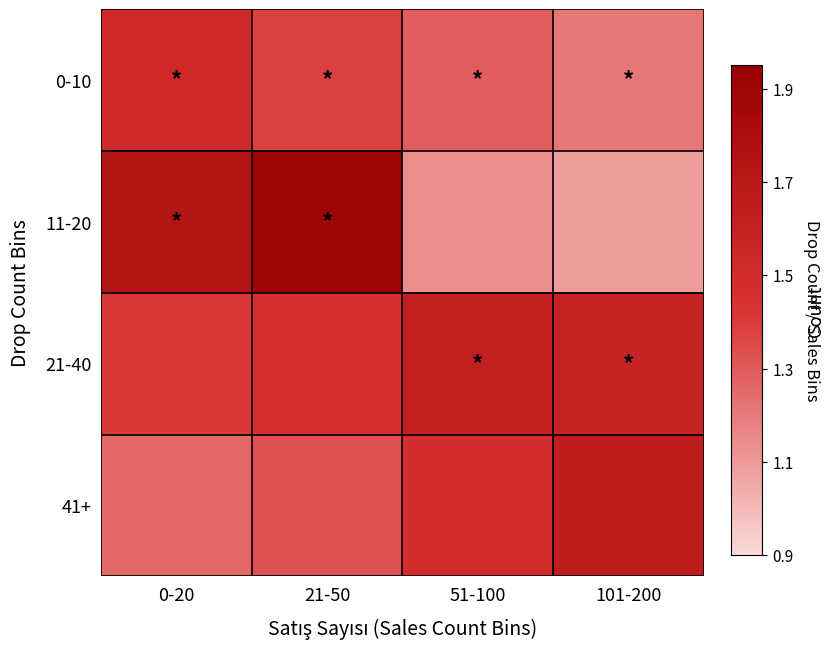

Reading right to left, extract all data points from this chart.

0-10: 101-200=1.2	51-100=1.3	21-50=1.4	0-20=1.5
11-20: 101-200=1.1	51-100=1.1	21-50=1.9	0-20=1.7
21-40: 101-200=1.6	51-100=1.6	21-50=1.4	0-20=1.4
41+: 101-200=1.6	51-100=1.5	21-50=1.3	0-20=1.3